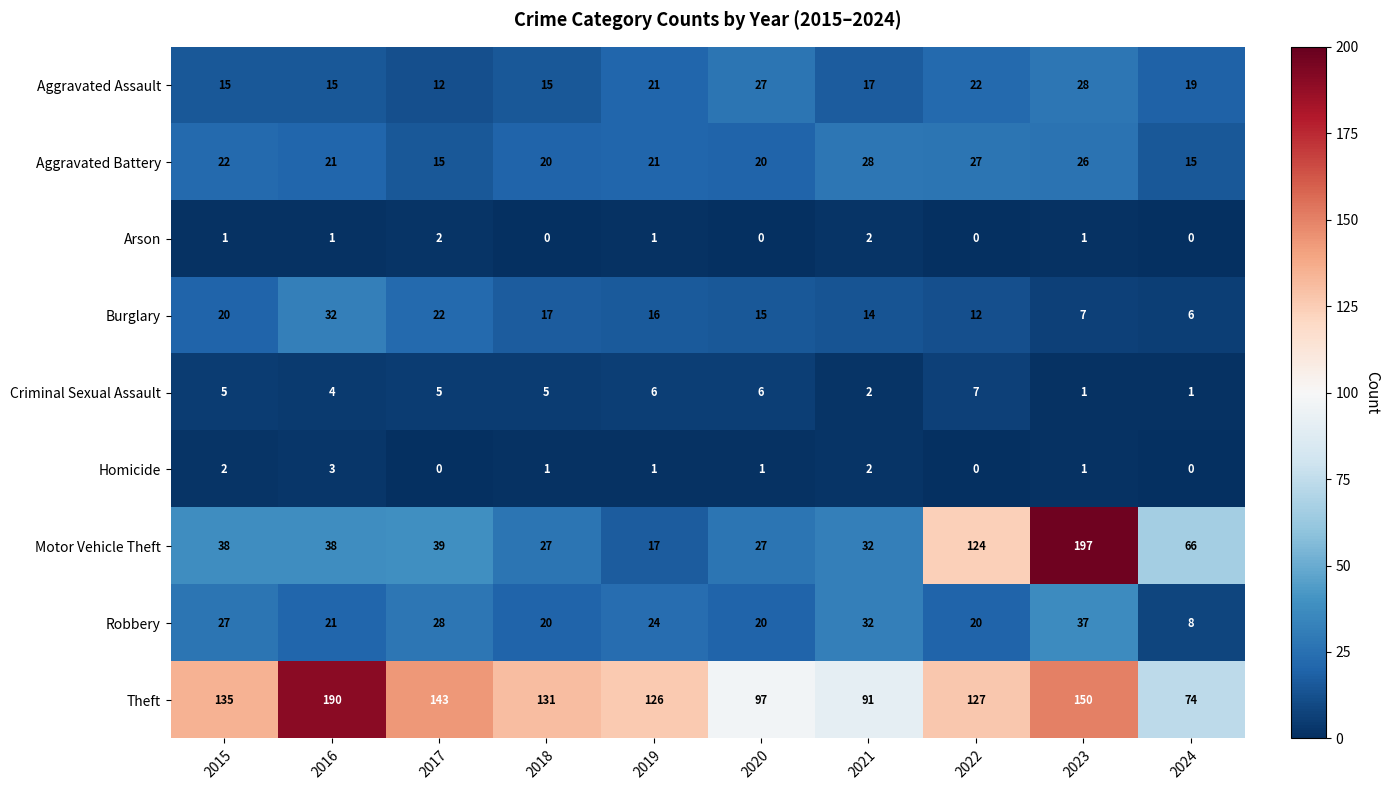

What is the difference between the Theft values at 2016 and 2018?

59